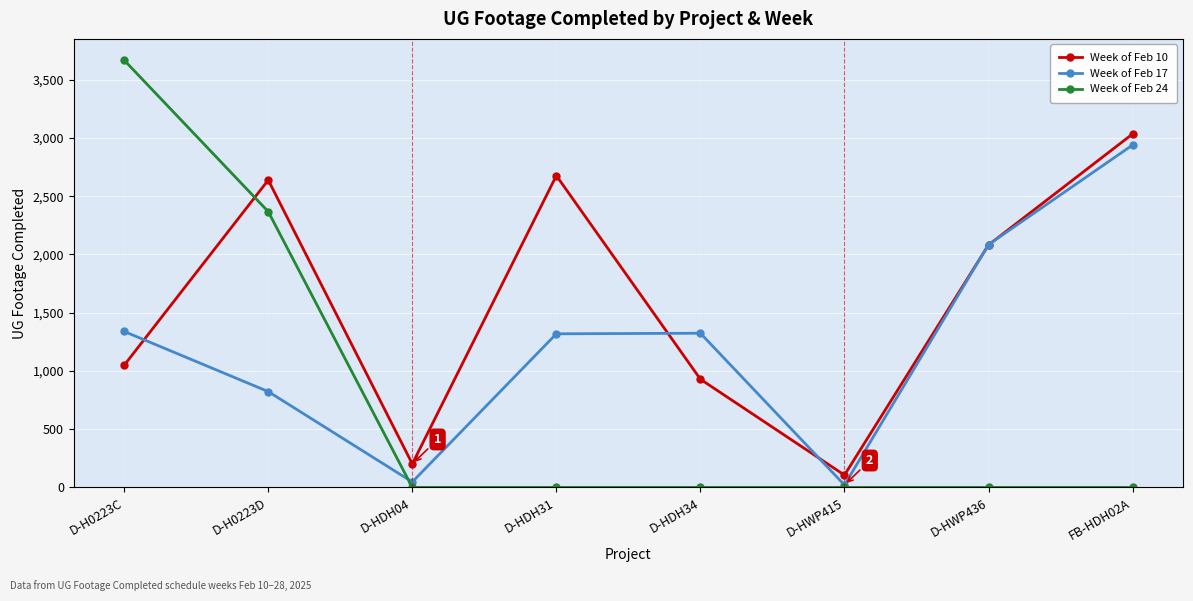

Which series has the largest range (max minus min)?

Week of Feb 24